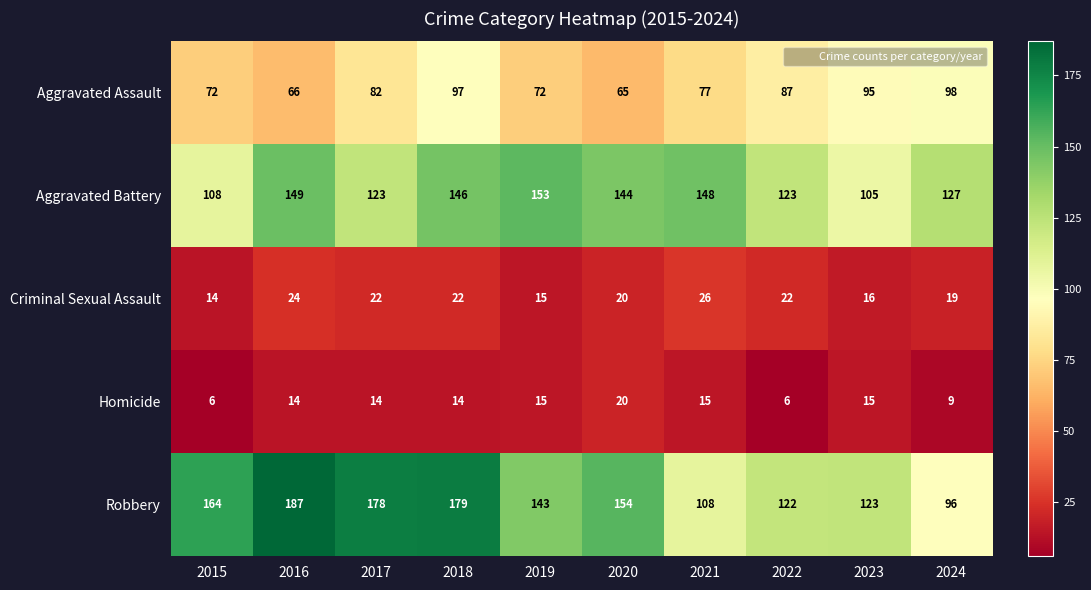

Between 2016 and 2021, which series saw the biggest shift?

Robbery